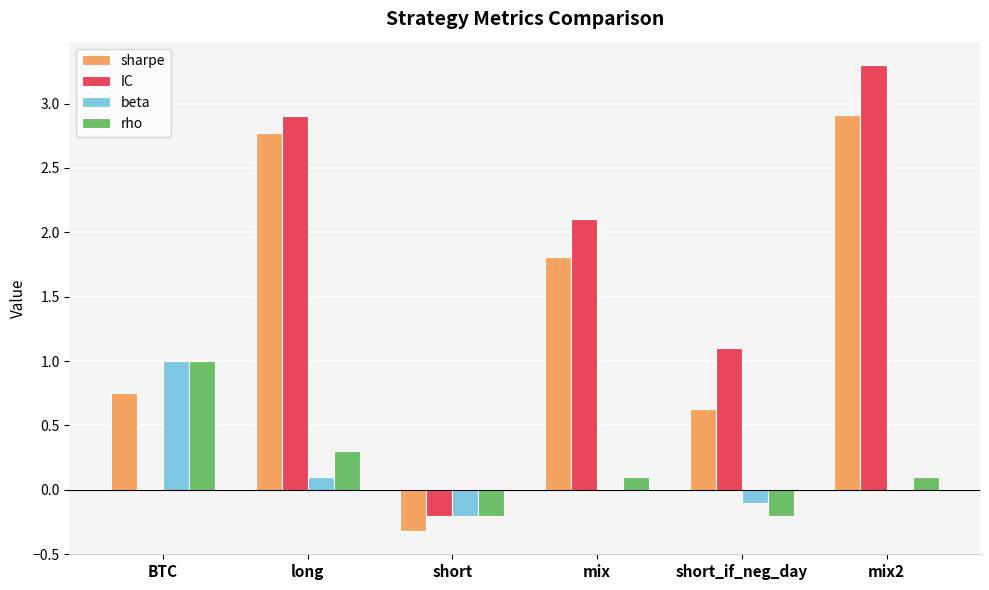

What is the maximum value shown in the chart?

3.3